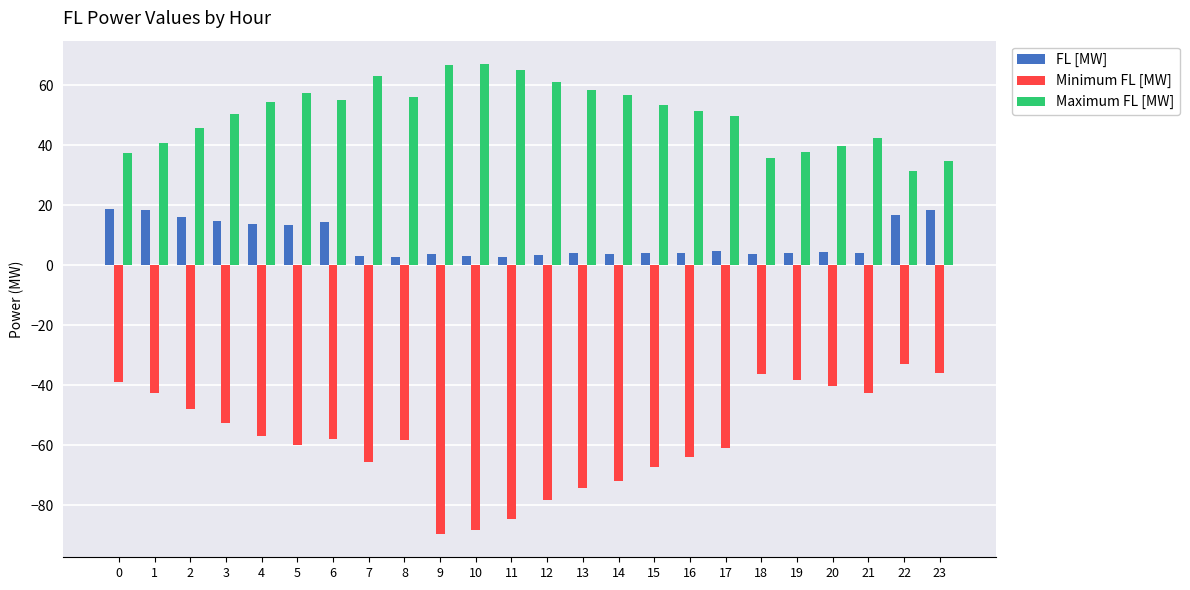

How many series are shown in this chart?

3